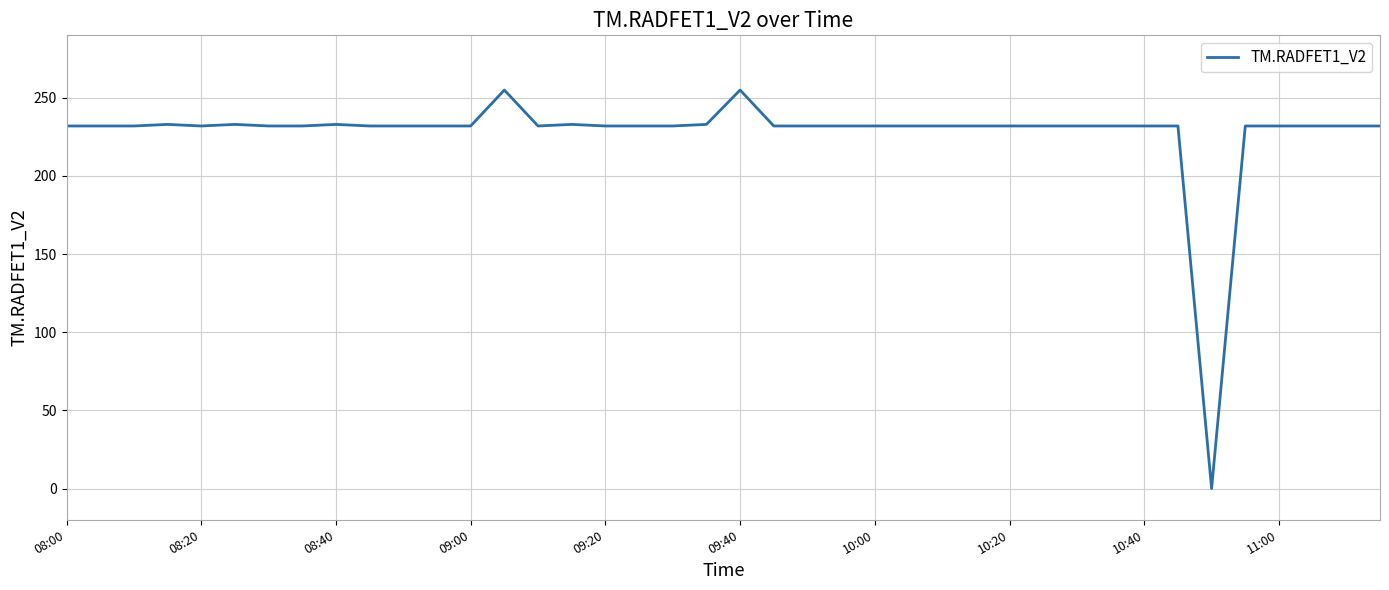

What is the difference between the maximum and minimum values?

255